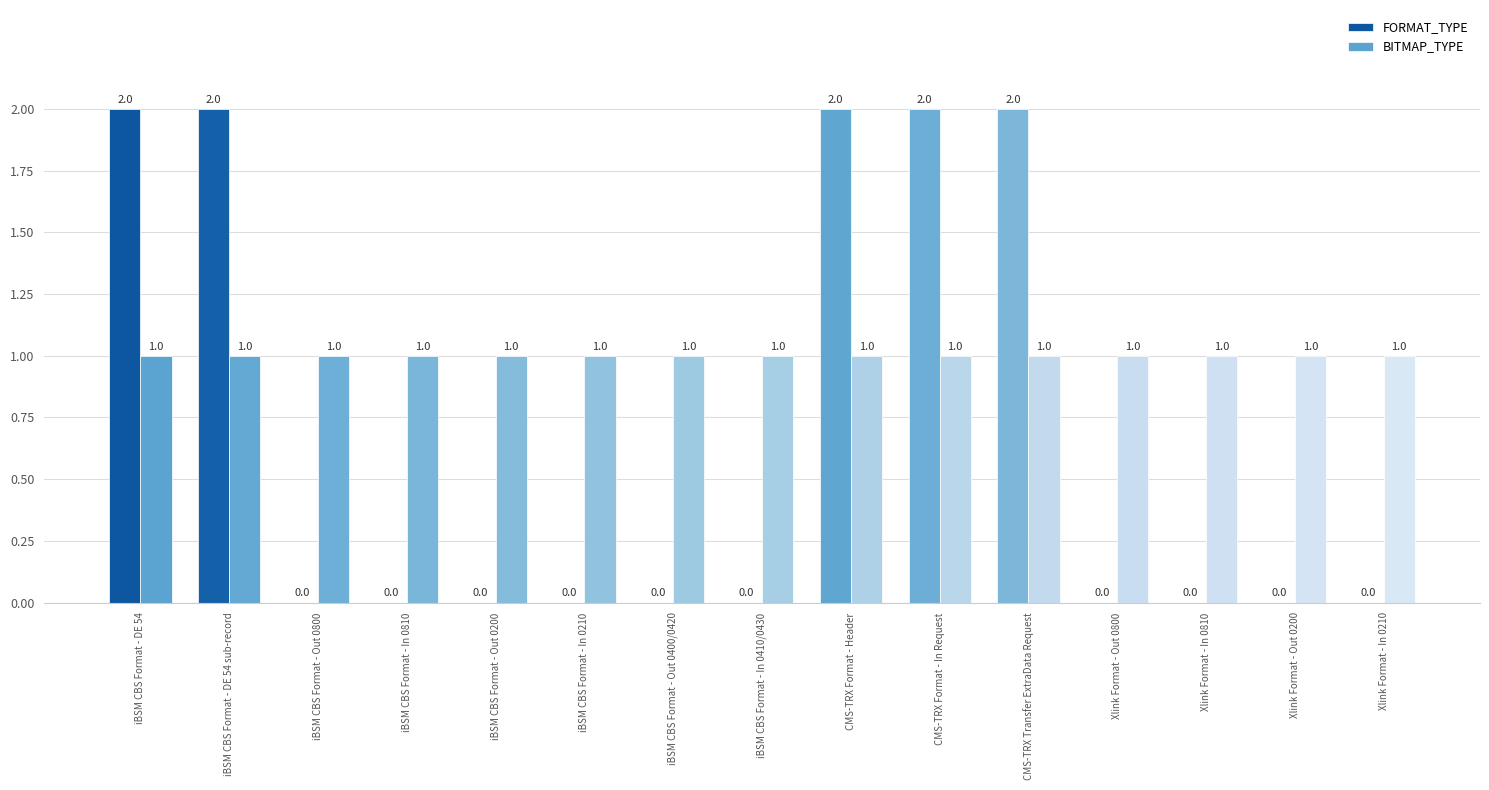

Reading left to right, list all the values displayed in this chart.

FORMAT_TYPE: iBSM CBS Format - DE 54=2	iBSM CBS Format - DE 54 sub-record=2	iBSM CBS Format - Out 0800=0	iBSM CBS Format - In 0810=0	iBSM CBS Format - Out 0200=0	iBSM CBS Format - In 0210=0	iBSM CBS Format - Out 0400/0420=0	iBSM CBS Format - In 0410/0430=0	CMS-TRX Format - Header=2	CMS-TRX Format - In Request=2	CMS-TRX Transfer ExtraData Request=2	Xlink Format - Out 0800=0	Xlink Format - In 0810=0	Xlink Format - Out 0200=0	Xlink Format - In 0210=0
BITMAP_TYPE: iBSM CBS Format - DE 54=1	iBSM CBS Format - DE 54 sub-record=1	iBSM CBS Format - Out 0800=1	iBSM CBS Format - In 0810=1	iBSM CBS Format - Out 0200=1	iBSM CBS Format - In 0210=1	iBSM CBS Format - Out 0400/0420=1	iBSM CBS Format - In 0410/0430=1	CMS-TRX Format - Header=1	CMS-TRX Format - In Request=1	CMS-TRX Transfer ExtraData Request=1	Xlink Format - Out 0800=1	Xlink Format - In 0810=1	Xlink Format - Out 0200=1	Xlink Format - In 0210=1